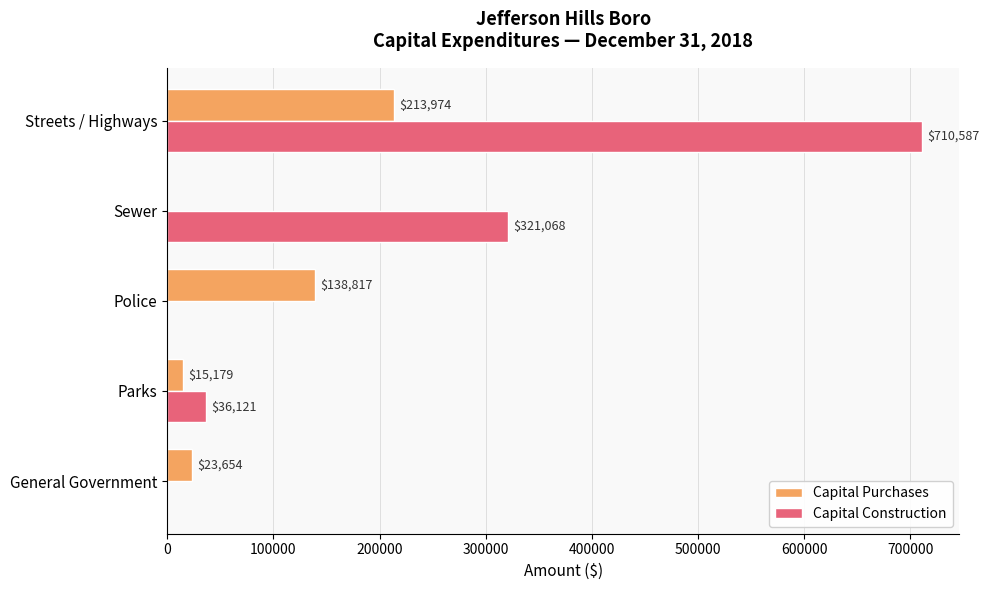

What is the sum of the Capital Purchases values at Streets / Highways and Police?

352791